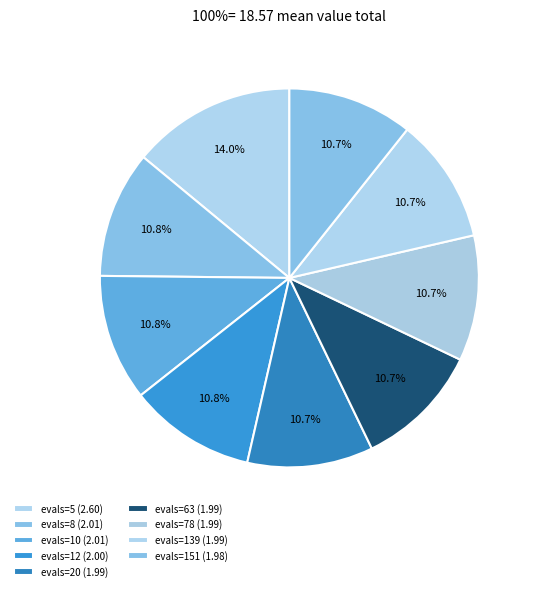

Does any single category account for the majority?

No